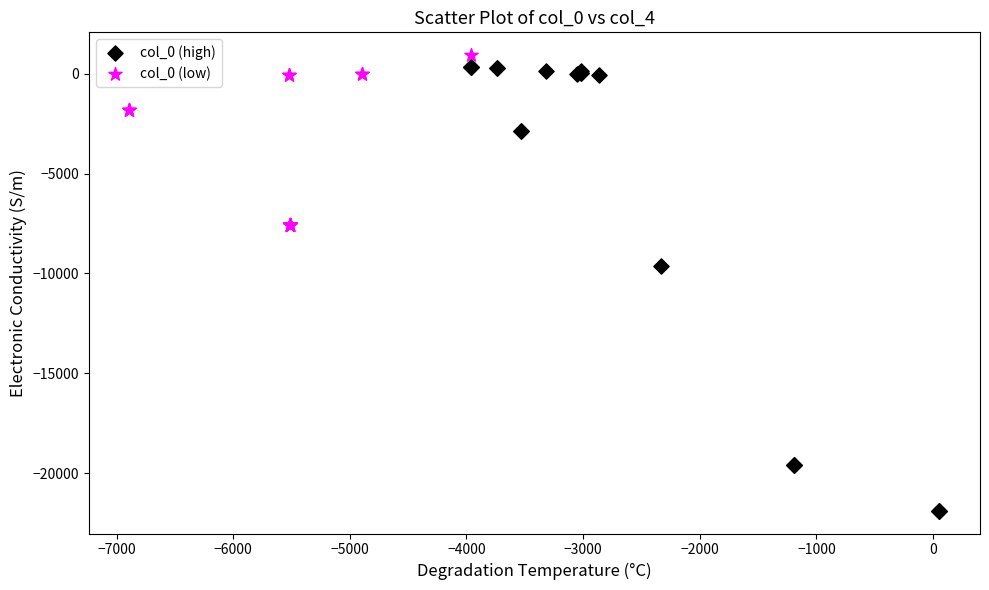

Which series has the largest Y range (max minus min)?

col_0 (high)